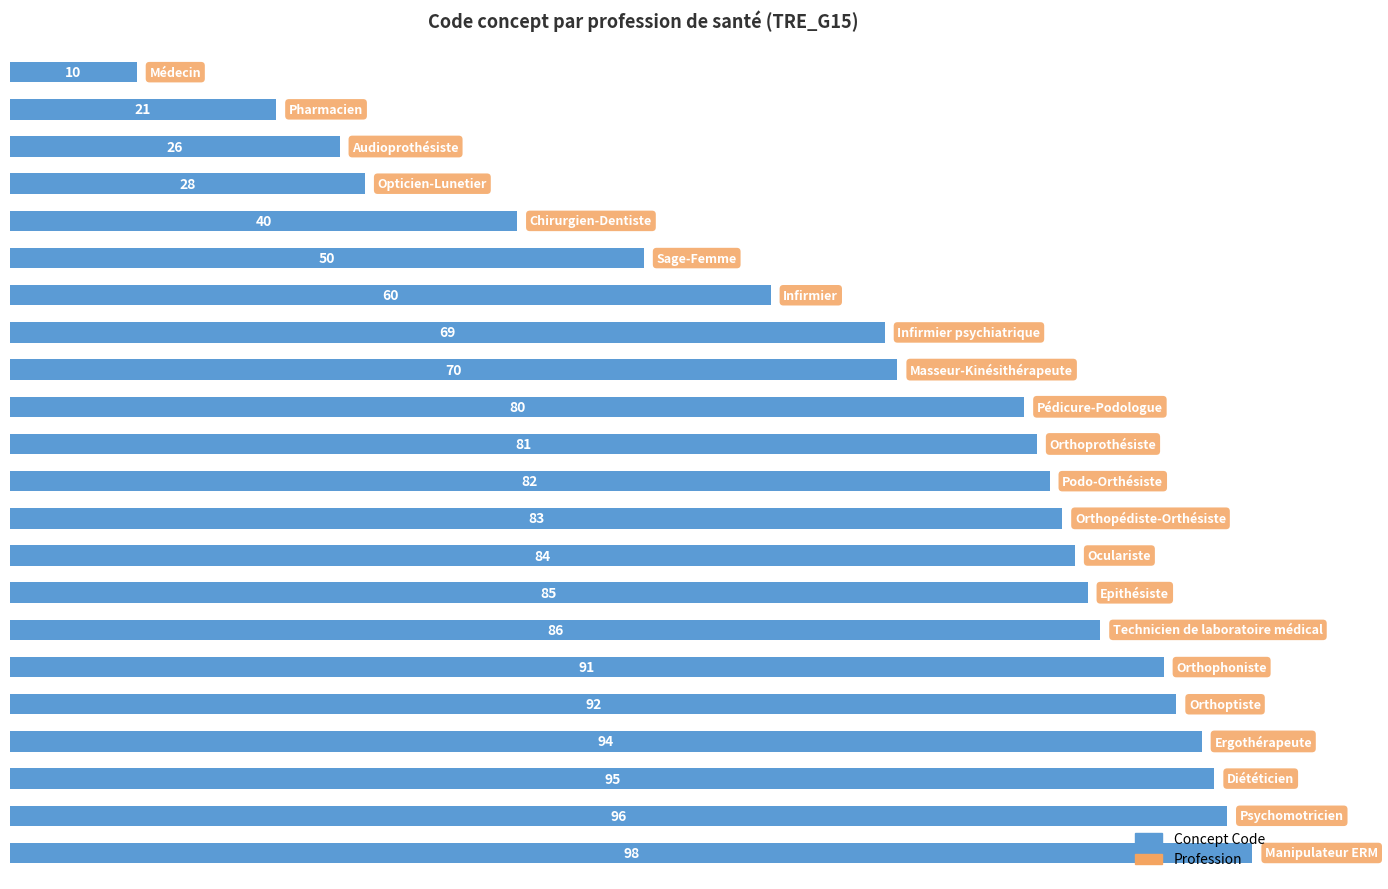

What is the average value?

69